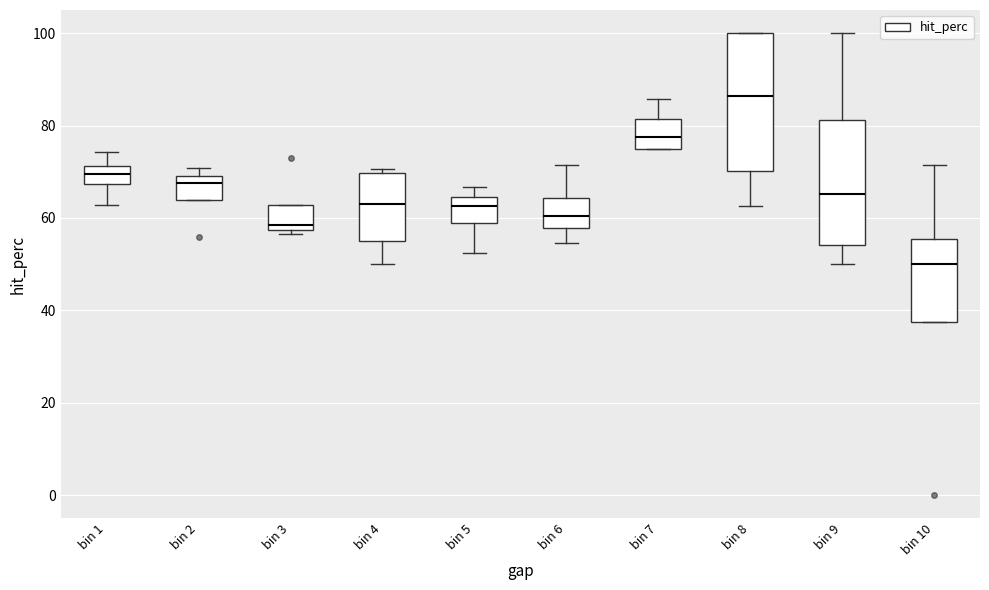

Where does the lower whisker of the box for bin 9 end on the y-axis? The values are not printed on the chart, so give them approximately, as read against the axis.

50